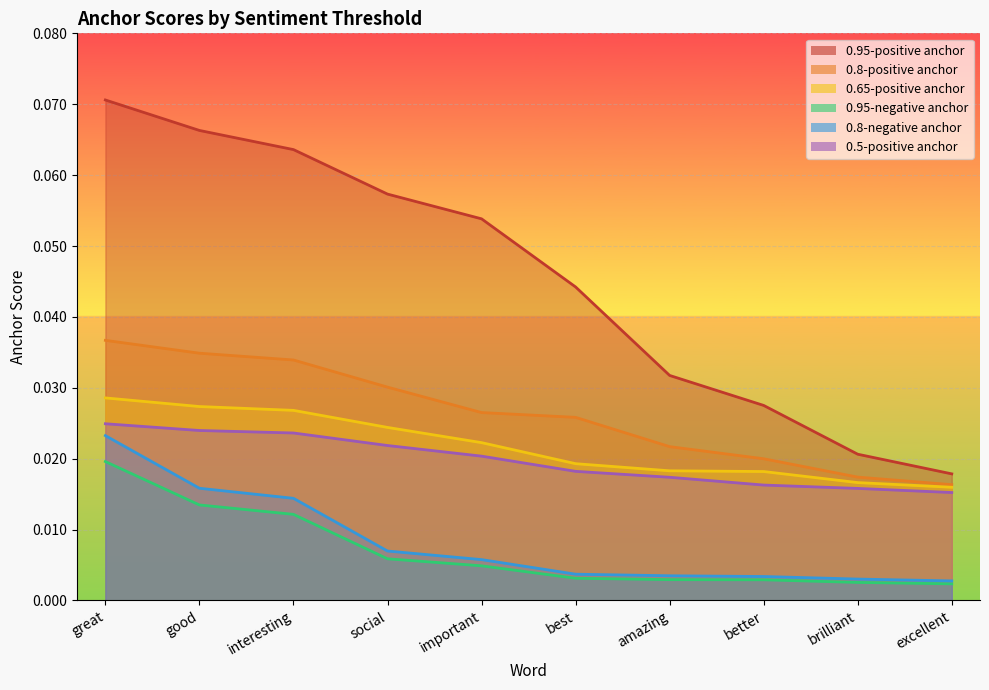

What is the label of the 5th point from the right?

best